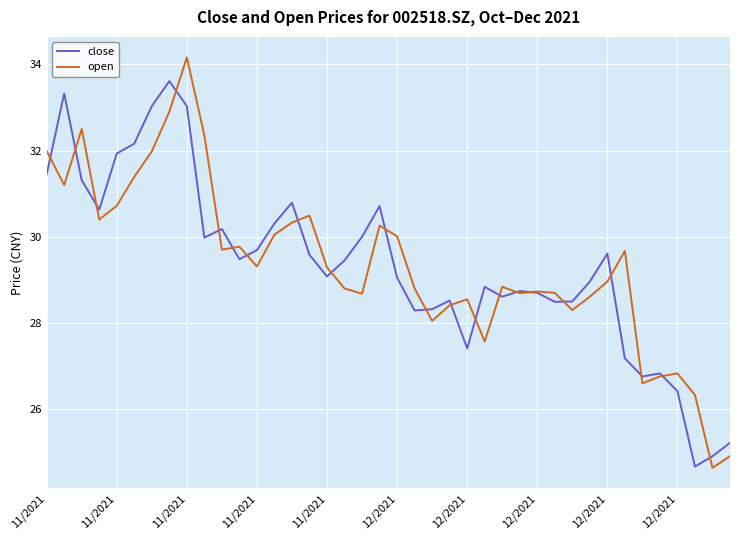

Does the chart display data point markers on the line(s)?

No